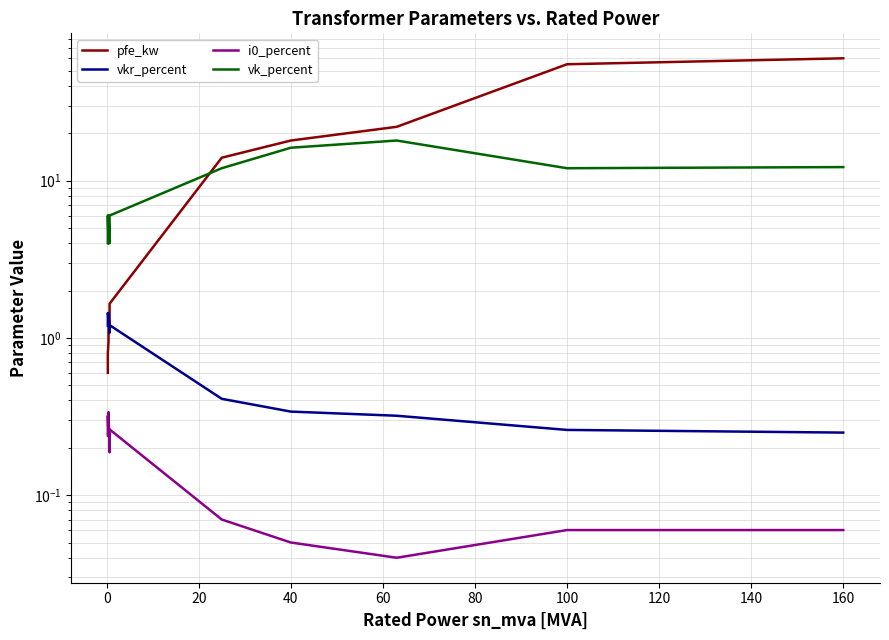

What is the average value of the pfe_kw series?

16.4